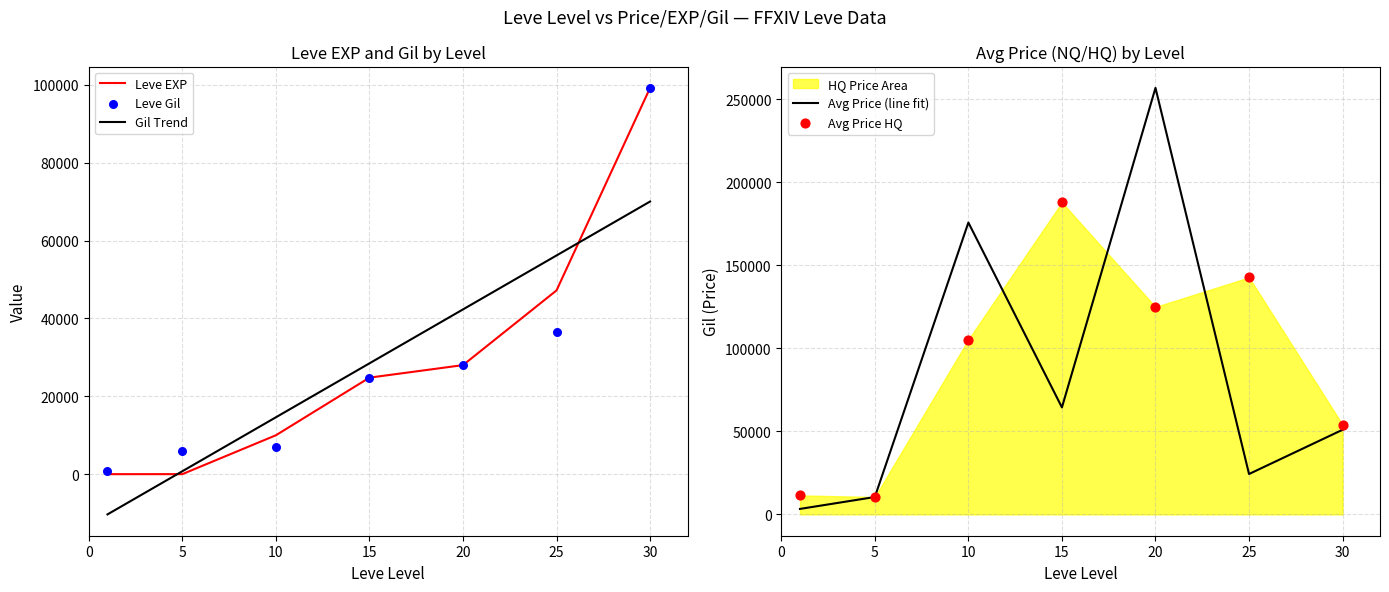

What is the total value across all series at 15?

302043